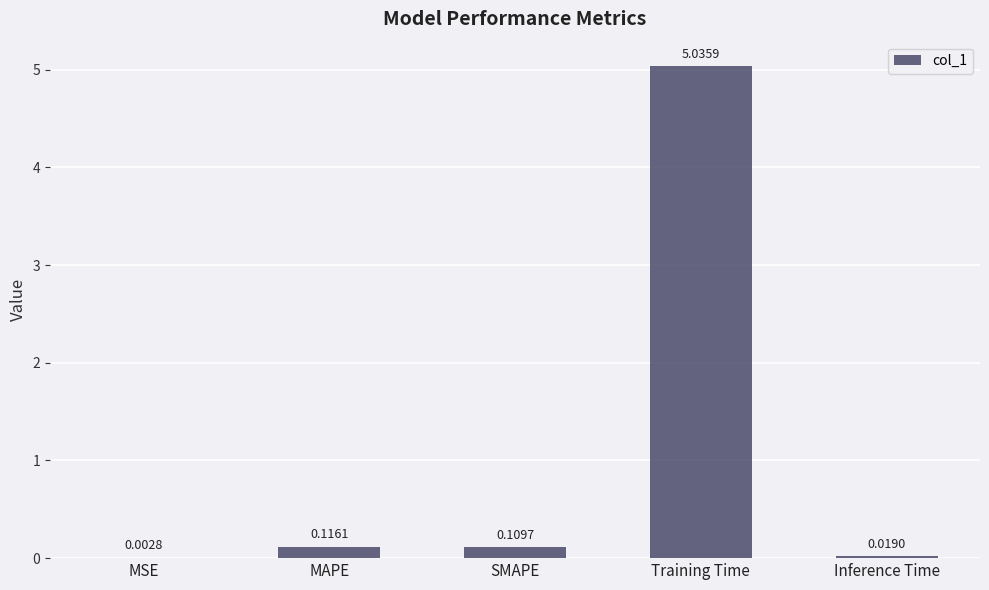

At which category does the chart reach its peak across all series?

Training Time